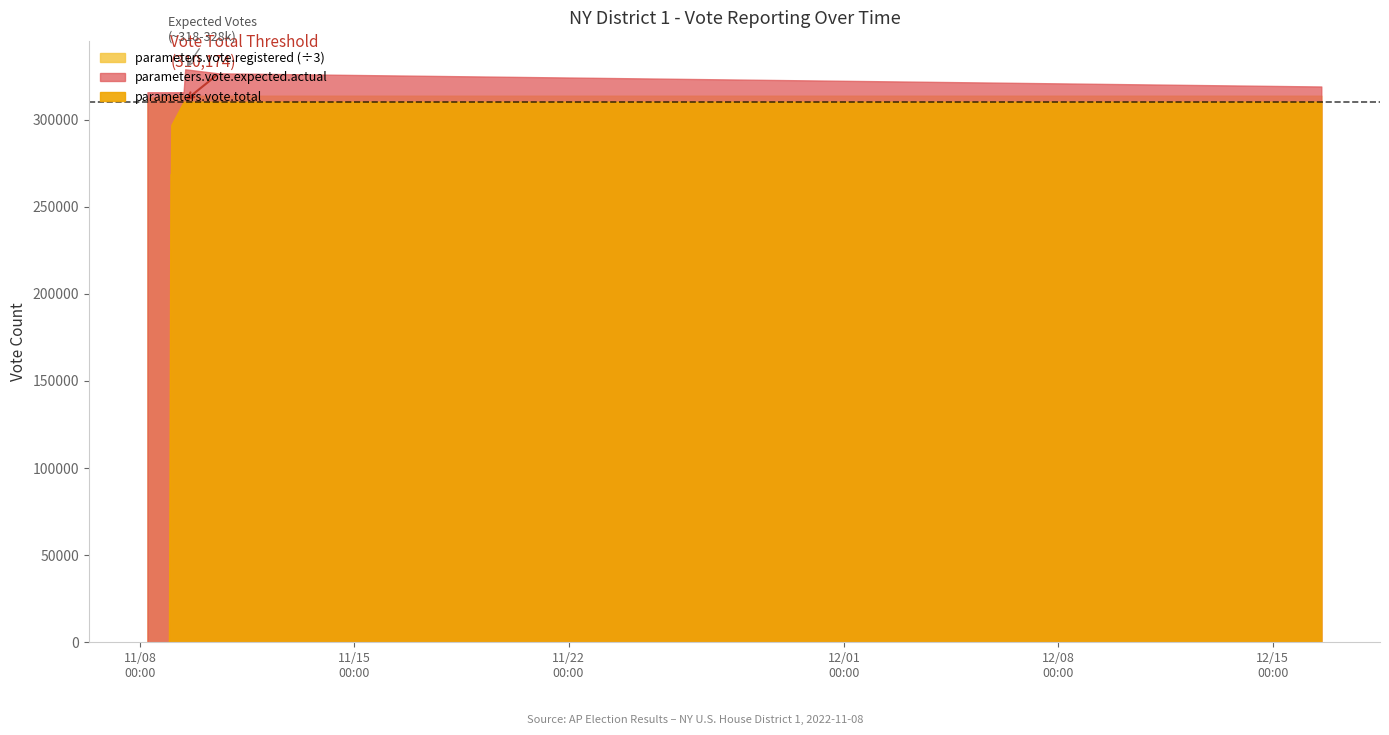

Which series has the largest total across all categories?

parameters.vote.registered